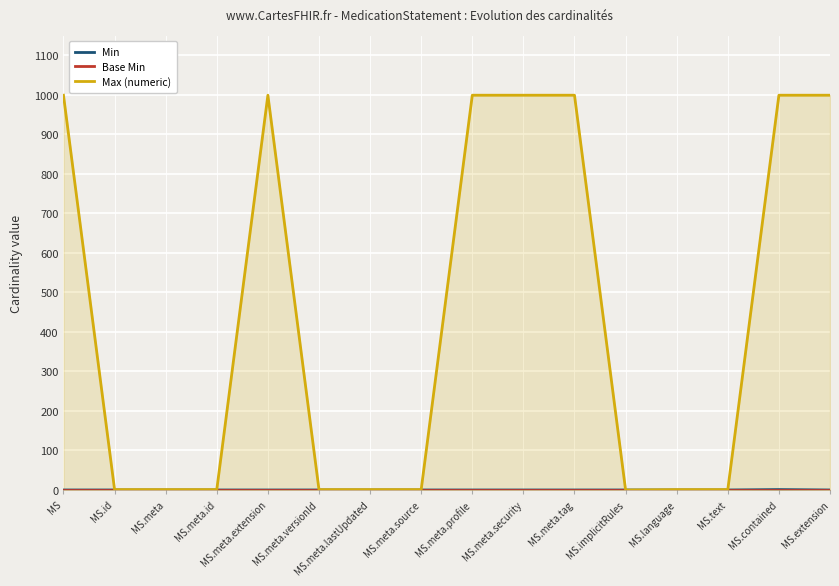

Is the value of Max (numeric) at MS.language greater than the value of Min at MS.implicitRules?

Yes